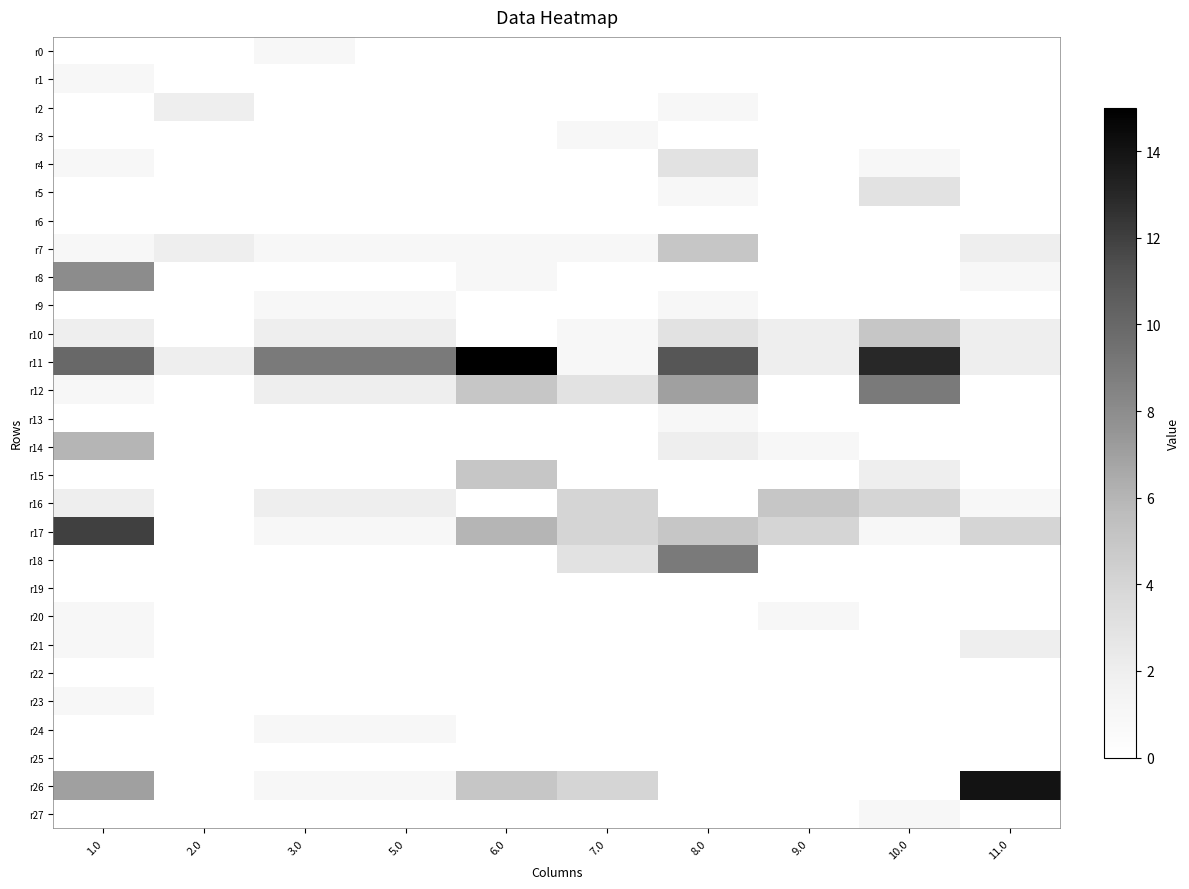

Reading left to right, transcribe all the data shown in this chart.

r0: 1.0=0	2.0=0	3.0=1	5.0=0	6.0=0	7.0=0	8.0=0	9.0=0	10.0=0	11.0=0
r1: 1.0=1	2.0=0	3.0=0	5.0=0	6.0=0	7.0=0	8.0=0	9.0=0	10.0=0	11.0=0
r2: 1.0=0	2.0=2	3.0=0	5.0=0	6.0=0	7.0=0	8.0=1	9.0=0	10.0=0	11.0=0
r3: 1.0=0	2.0=0	3.0=0	5.0=0	6.0=0	7.0=1	8.0=0	9.0=0	10.0=0	11.0=0
r4: 1.0=1	2.0=0	3.0=0	5.0=0	6.0=0	7.0=0	8.0=3	9.0=0	10.0=1	11.0=0
r5: 1.0=0	2.0=0	3.0=0	5.0=0	6.0=0	7.0=0	8.0=1	9.0=0	10.0=3	11.0=0
r6: 1.0=0	2.0=0	3.0=0	5.0=0	6.0=0	7.0=0	8.0=0	9.0=0	10.0=0	11.0=0
r7: 1.0=1	2.0=2	3.0=1	5.0=1	6.0=1	7.0=1	8.0=5	9.0=0	10.0=0	11.0=2
r8: 1.0=8	2.0=0	3.0=0	5.0=0	6.0=1	7.0=0	8.0=0	9.0=0	10.0=0	11.0=1
r9: 1.0=0	2.0=0	3.0=1	5.0=1	6.0=0	7.0=0	8.0=1	9.0=0	10.0=0	11.0=0
r10: 1.0=2	2.0=0	3.0=2	5.0=2	6.0=0	7.0=1	8.0=3	9.0=2	10.0=5	11.0=2
r11: 1.0=10	2.0=2	3.0=9	5.0=9	6.0=15	7.0=1	8.0=11	9.0=2	10.0=13	11.0=2
r12: 1.0=1	2.0=0	3.0=2	5.0=2	6.0=5	7.0=3	8.0=7	9.0=0	10.0=9	11.0=0
r13: 1.0=0	2.0=0	3.0=0	5.0=0	6.0=0	7.0=0	8.0=1	9.0=0	10.0=0	11.0=0
r14: 1.0=6	2.0=0	3.0=0	5.0=0	6.0=0	7.0=0	8.0=2	9.0=1	10.0=0	11.0=0
r15: 1.0=0	2.0=0	3.0=0	5.0=0	6.0=5	7.0=0	8.0=0	9.0=0	10.0=2	11.0=0
r16: 1.0=2	2.0=0	3.0=2	5.0=2	6.0=0	7.0=4	8.0=0	9.0=5	10.0=4	11.0=1
r17: 1.0=12	2.0=0	3.0=1	5.0=1	6.0=6	7.0=4	8.0=5	9.0=4	10.0=1	11.0=4
r18: 1.0=0	2.0=0	3.0=0	5.0=0	6.0=0	7.0=3	8.0=9	9.0=0	10.0=0	11.0=0
r19: 1.0=0	2.0=0	3.0=0	5.0=0	6.0=0	7.0=0	8.0=0	9.0=0	10.0=0	11.0=0
r20: 1.0=1	2.0=0	3.0=0	5.0=0	6.0=0	7.0=0	8.0=0	9.0=1	10.0=0	11.0=0
r21: 1.0=1	2.0=0	3.0=0	5.0=0	6.0=0	7.0=0	8.0=0	9.0=0	10.0=0	11.0=2
r22: 1.0=0	2.0=0	3.0=0	5.0=0	6.0=0	7.0=0	8.0=0	9.0=0	10.0=0	11.0=0
r23: 1.0=1	2.0=0	3.0=0	5.0=0	6.0=0	7.0=0	8.0=0	9.0=0	10.0=0	11.0=0
r24: 1.0=0	2.0=0	3.0=1	5.0=1	6.0=0	7.0=0	8.0=0	9.0=0	10.0=0	11.0=0
r25: 1.0=0	2.0=0	3.0=0	5.0=0	6.0=0	7.0=0	8.0=0	9.0=0	10.0=0	11.0=0
r26: 1.0=7	2.0=0	3.0=1	5.0=1	6.0=5	7.0=4	8.0=0	9.0=0	10.0=0	11.0=14
r27: 1.0=0	2.0=0	3.0=0	5.0=0	6.0=0	7.0=0	8.0=0	9.0=0	10.0=1	11.0=0